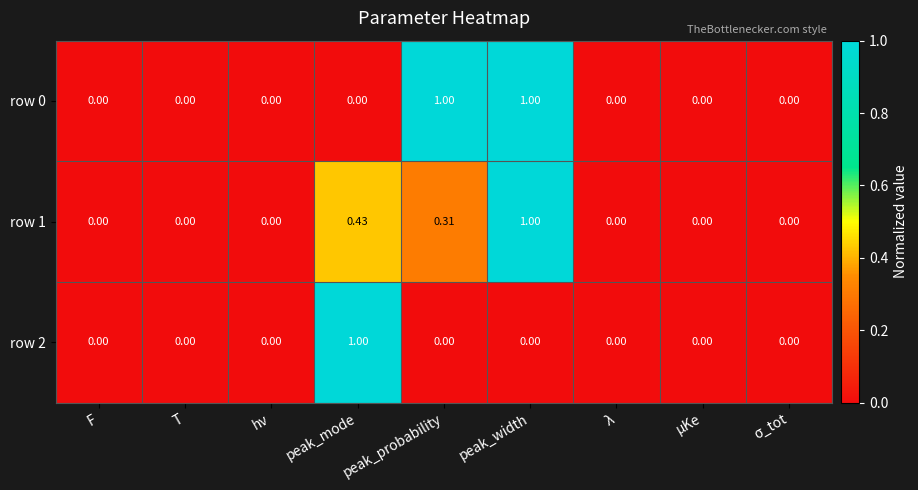

At which label does row 2 reach its peak?

peak_mode